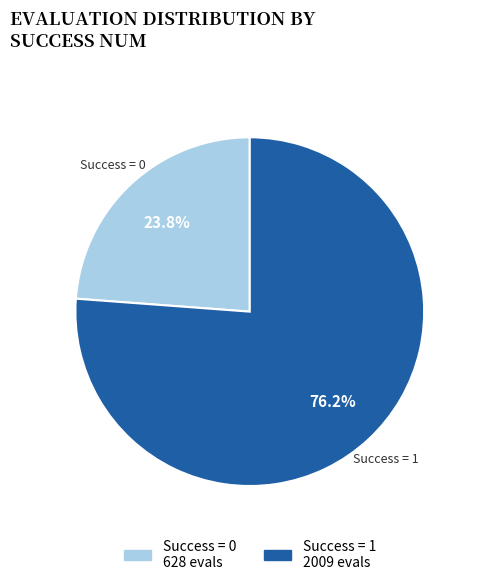

Does any single category account for the majority?

Yes